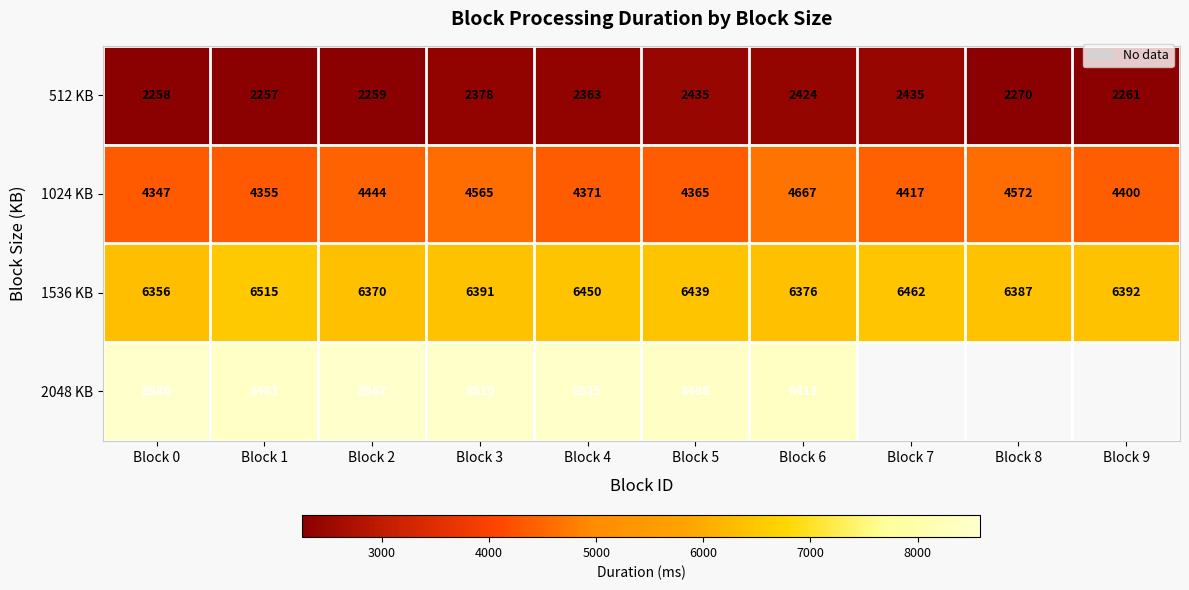

Rank the series at Block 6 from lowest to highest value.

512 KB, 1024 KB, 1536 KB, 2048 KB